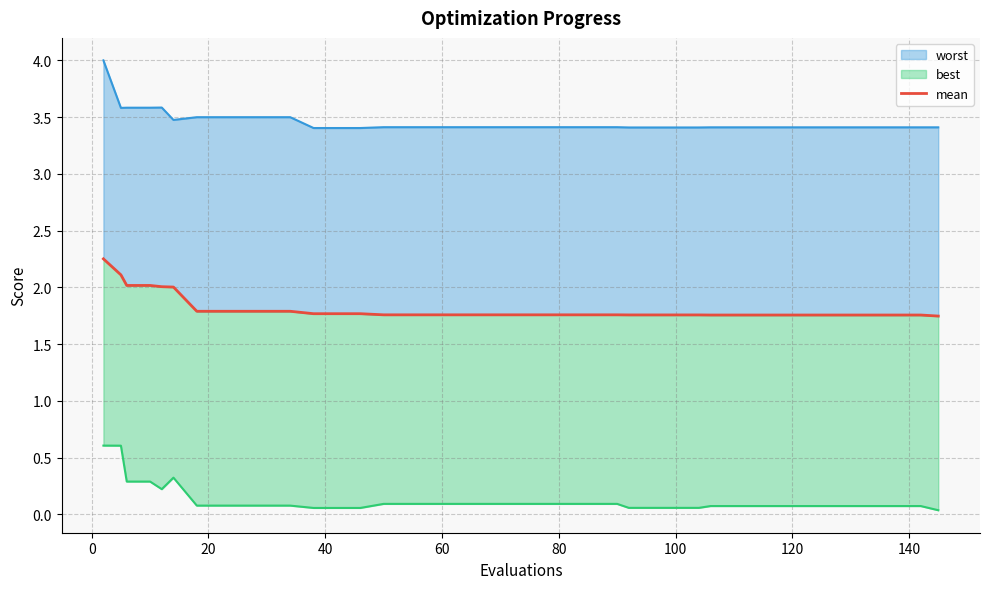

Reading left to right, what are all the values shown in this chart?

2.3	2.1	2.0	2.0	2.0	2.0	1.8	1.8	1.8	1.8	1.8	1.8	1.8	1.8	1.8	1.8	1.8	1.8	1.8	1.8	1.8	1.8	1.8	1.8	1.8	1.8	1.8	1.8	1.8	1.8	1.8	1.8	1.8	1.8	1.8	1.8	1.8	1.8	1.8	1.7